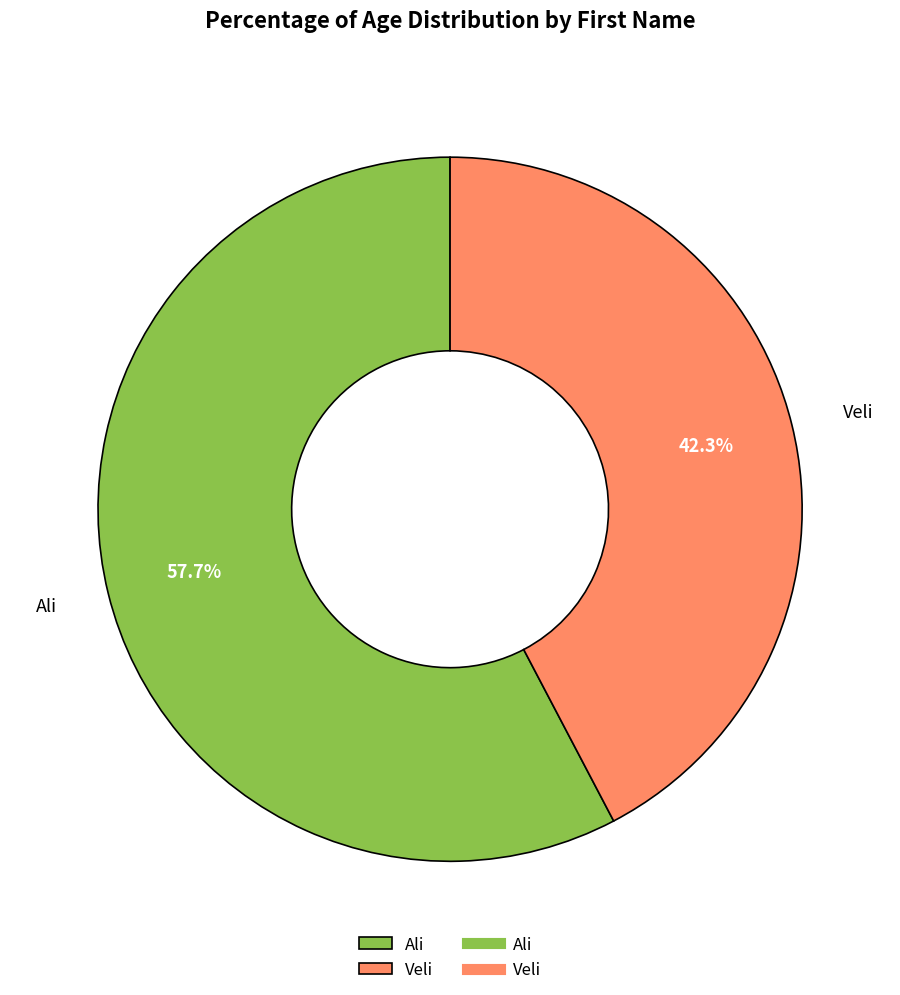

Approximately how many times larger is the value at Veli compared to Ali?

0.7